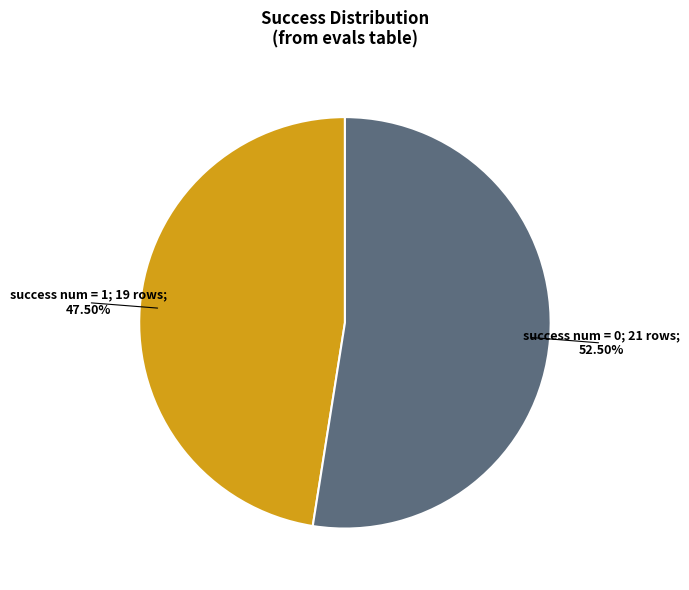

Is there any slice that represents more than half of the pie?

Yes